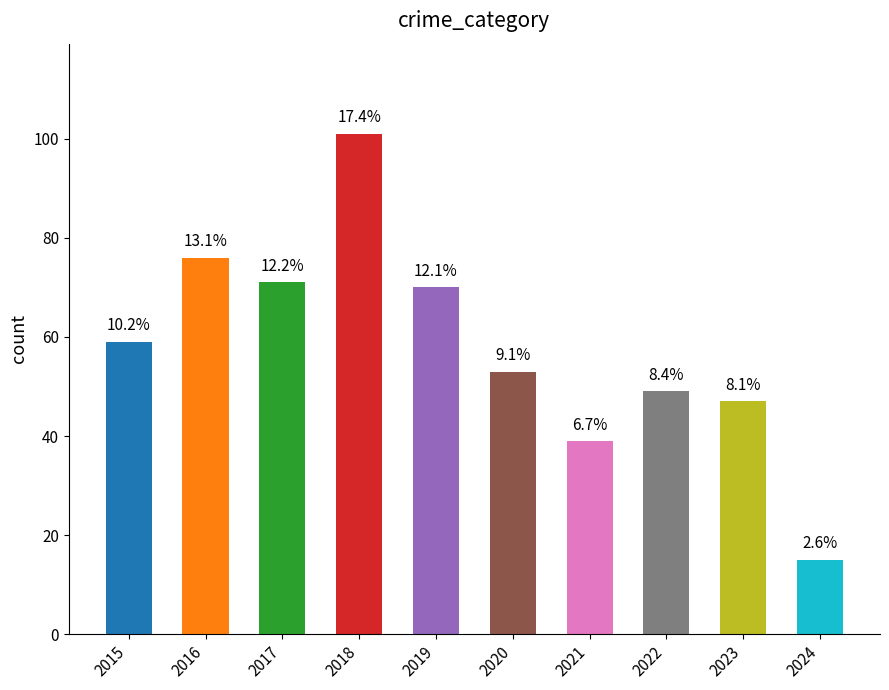

Reading right to left, list all the values displayed in this chart.

15	47	49	39	53	70	101	71	76	59